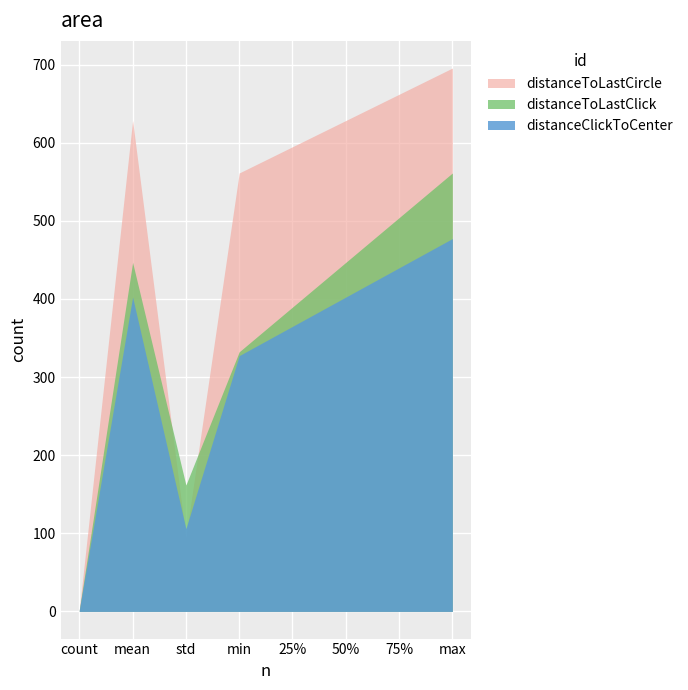

True or false: distanceToLastClick has more than 0 interior local peaks.

True